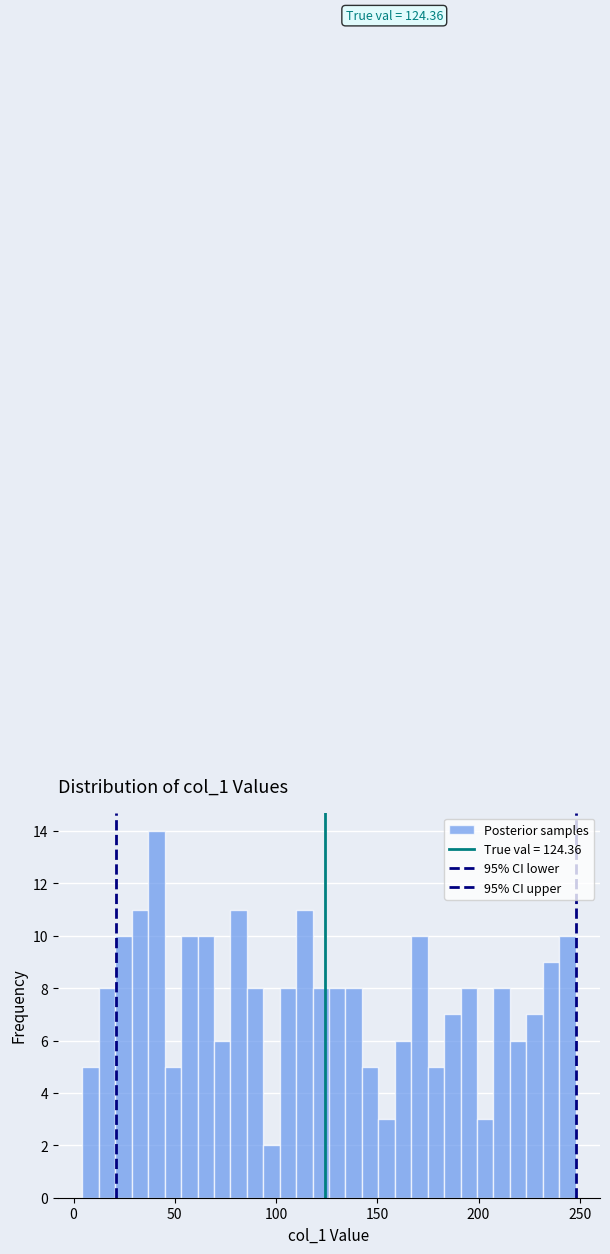

Around what value on the x-axis is the tallest bar? Give the approximate position of its centre, as read against the axis.

40